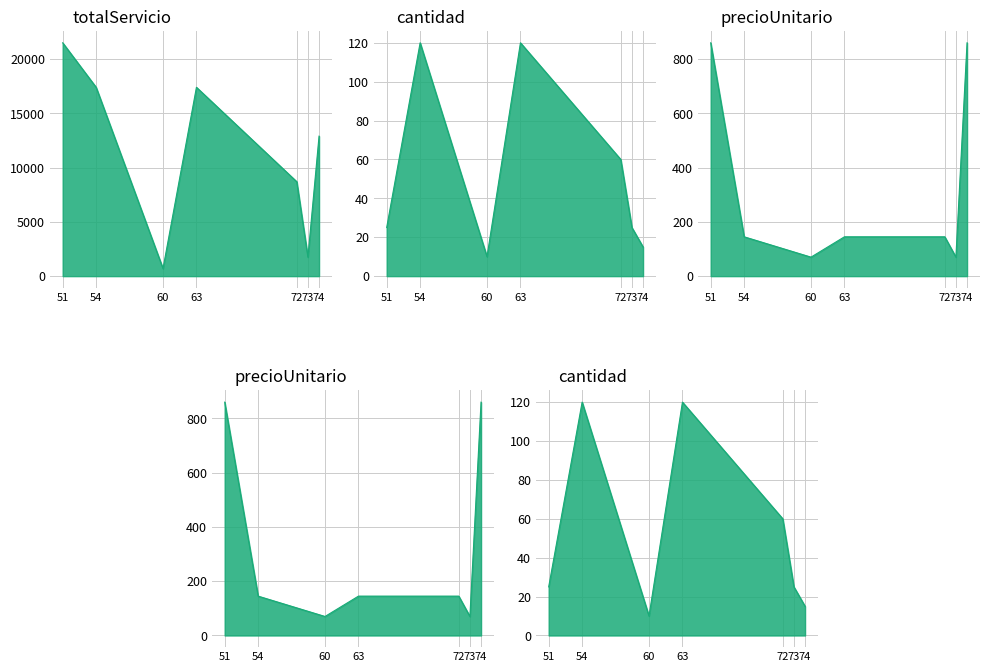

At how many categories does at least one series exceed 8490?

5